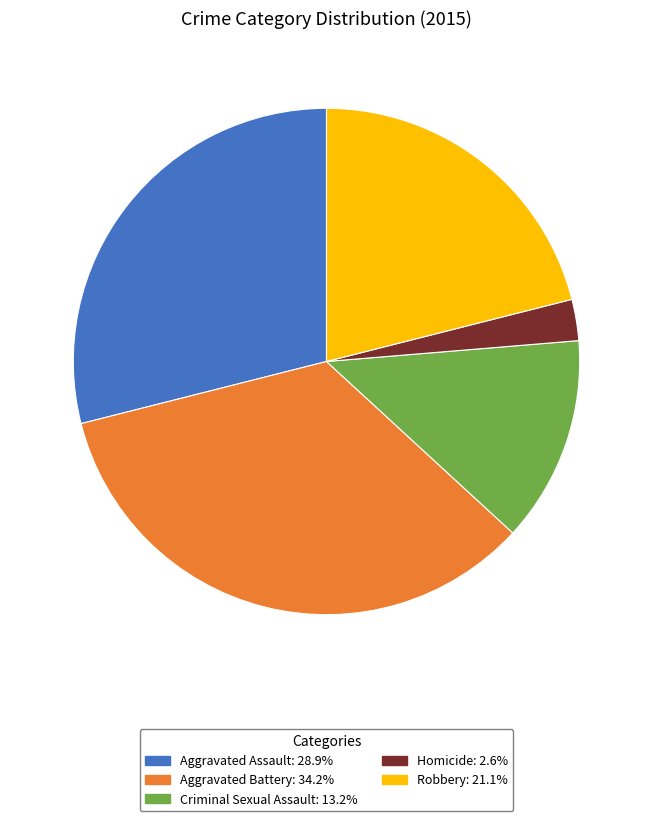

Approximately how many times larger is the value at Robbery compared to Aggravated Battery?

0.6